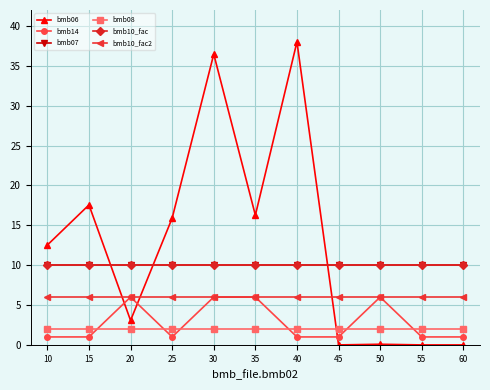

True or false: bmb07 and bmb10_fac2 intersect in this chart.

False